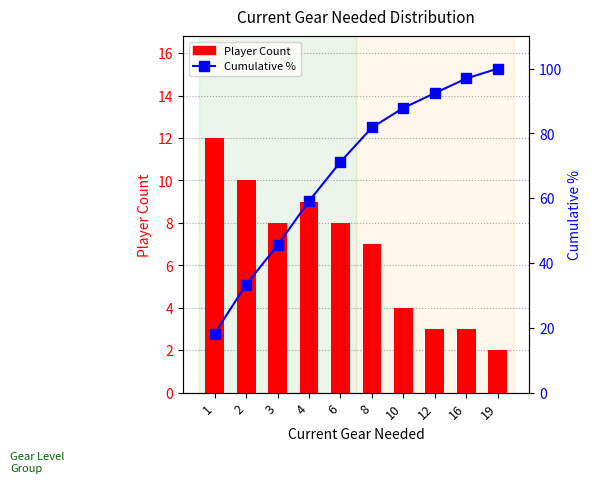

What are all the series names shown in the legend?

Player Count, Cumulative %